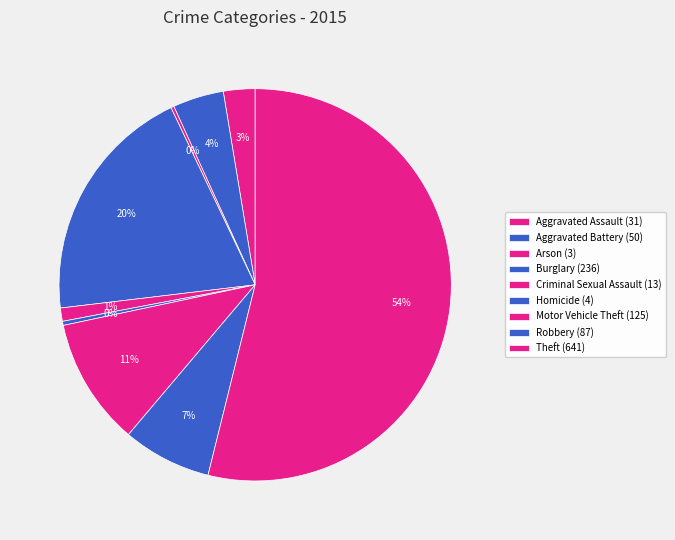

The Criminal Sexual Assault slice represents 1% of the pie. True or false?

True